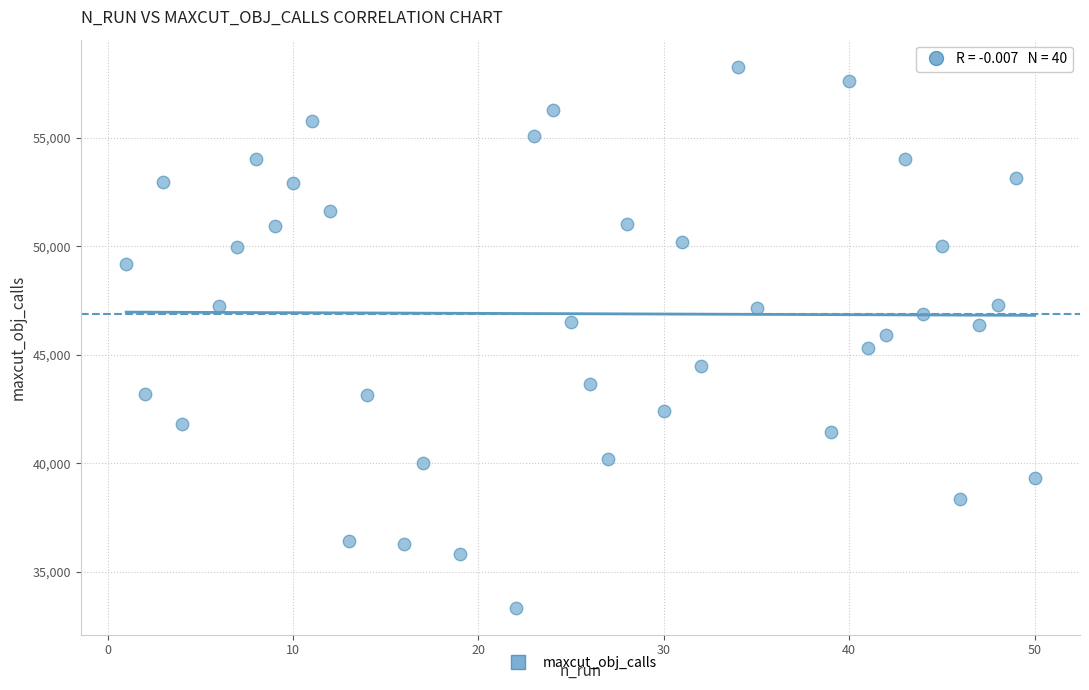

What is the range of Y values (max minus min)?

24932